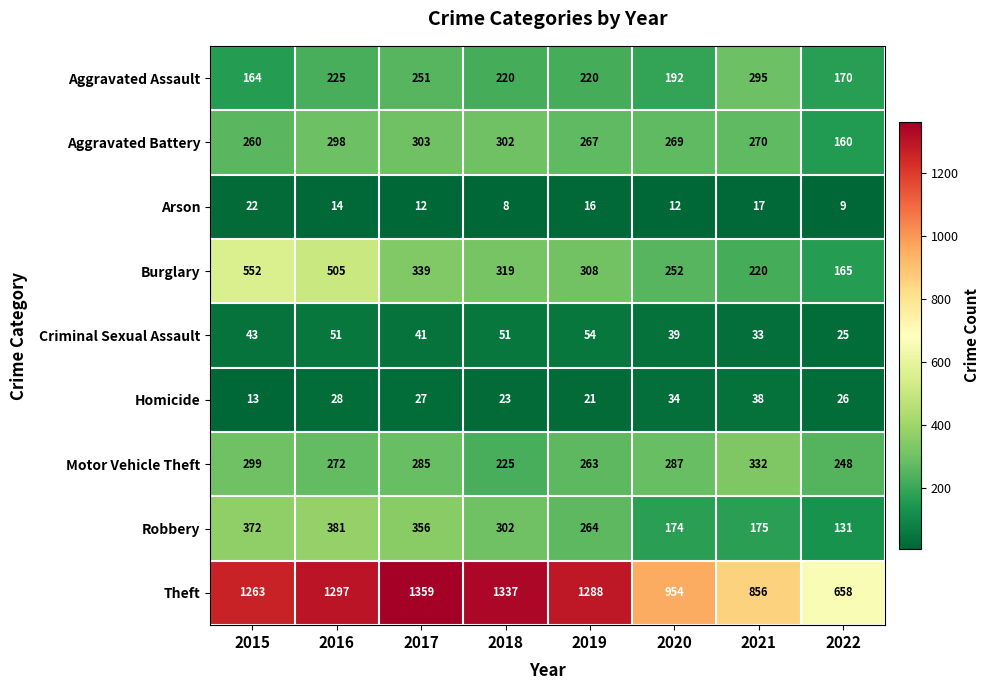

What is the spread (max minus min) of values at 2018?

1329